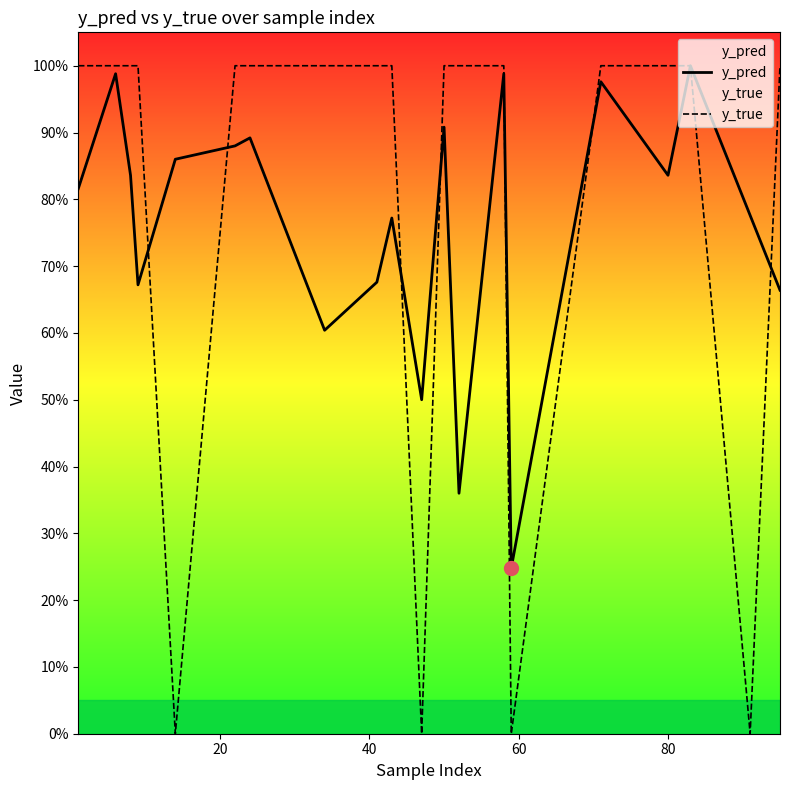

True or false: y_true and y_pred cross at least once.

True